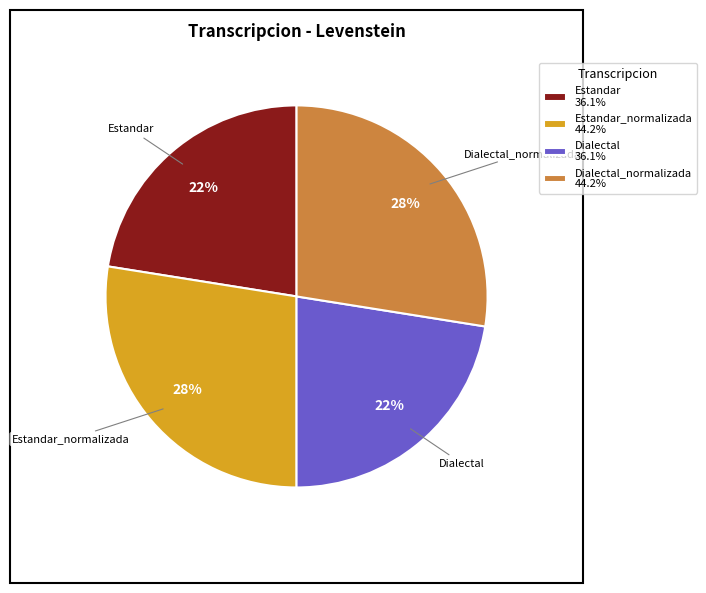

What percentage is the Estandar 36.1% slice, to the nearest percent?

22%